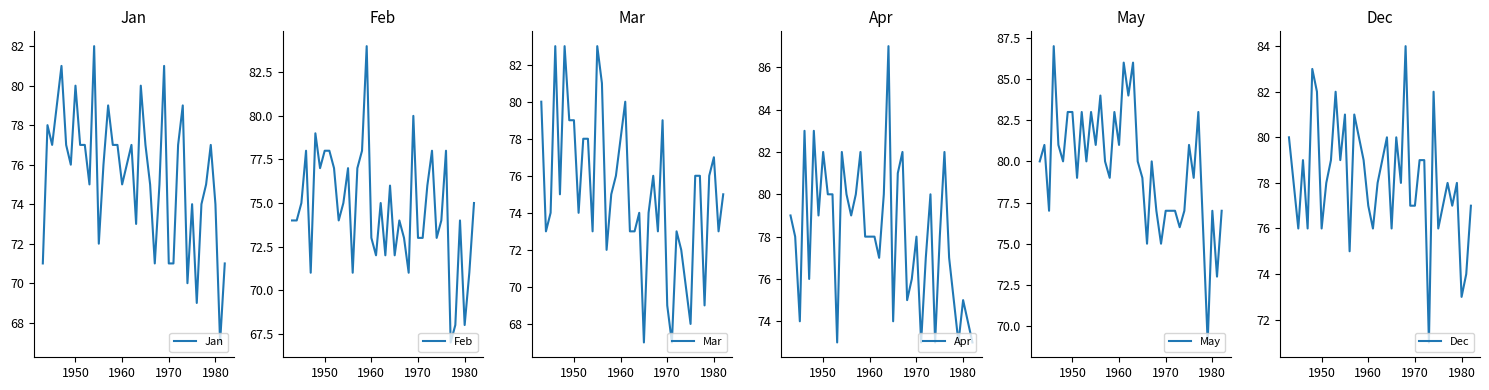

What is the minimum value for Feb?

67